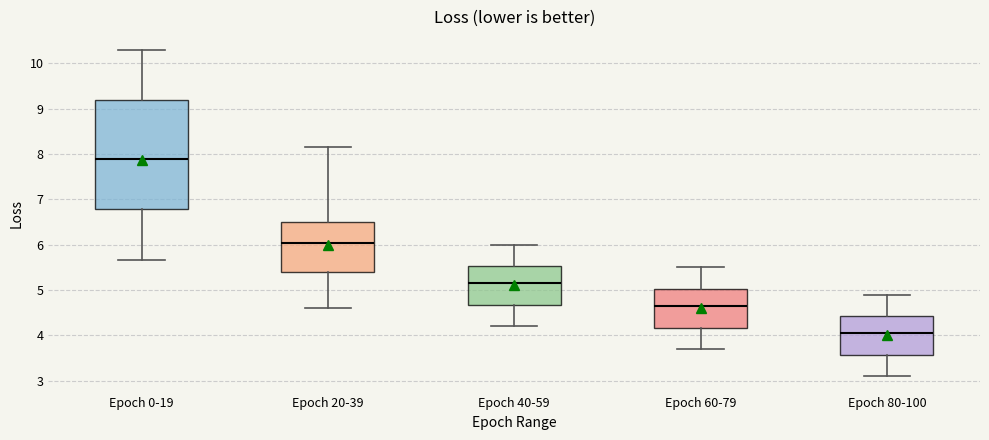

Where is the upper edge of the box for Epoch 60-79 on the y-axis? The values are not printed on the chart, so give them approximately, as read against the axis.

5.0